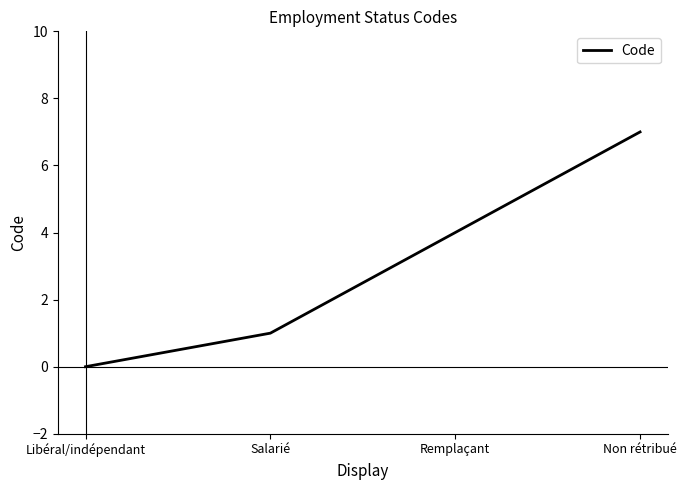

What is the sum of the values at Salarié and Non rétribué?

8